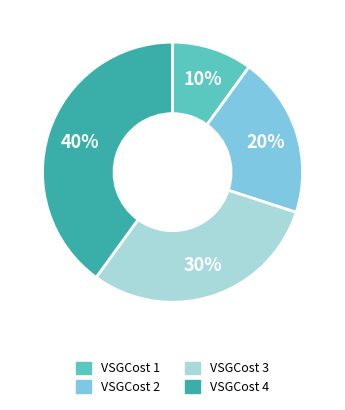

Is there any slice that represents more than half of the pie?

No